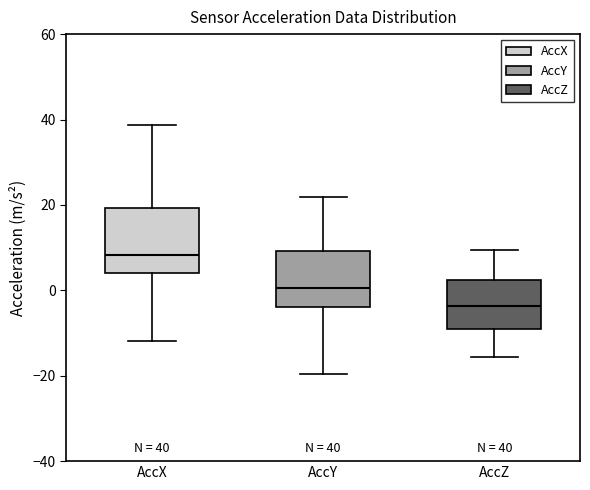

Which box is the tallest, from its lower edge to its upper edge?

AccX